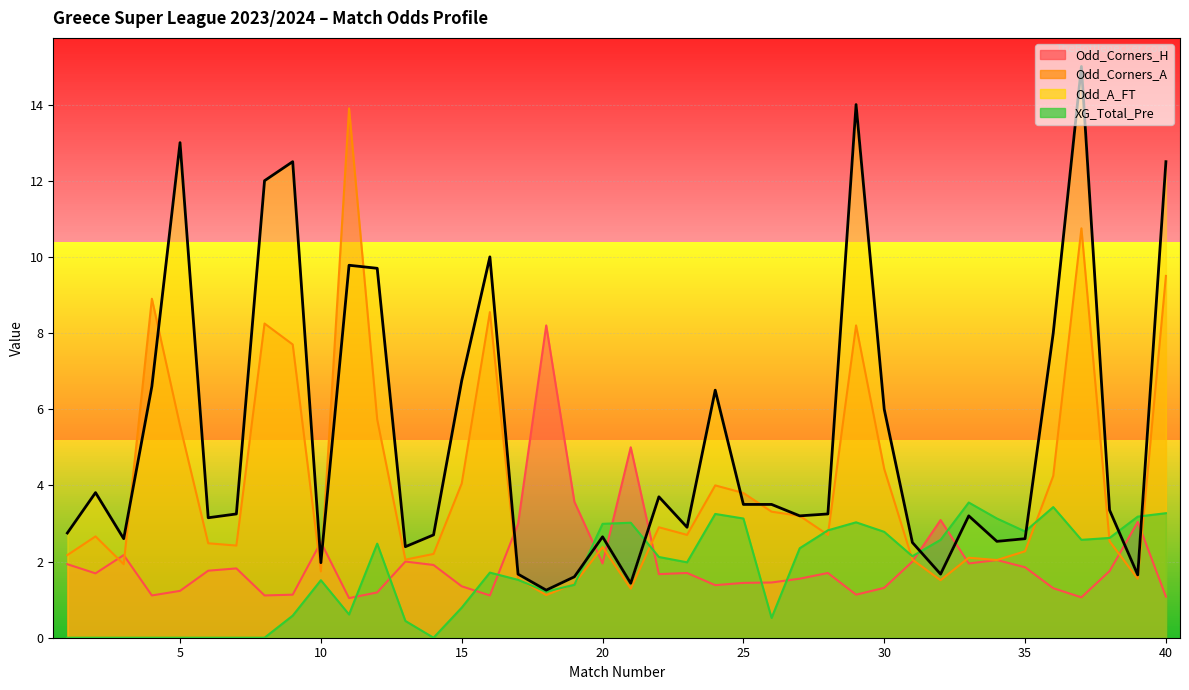

Reading left to right, what are all the values shown in this chart?

Odd_Corners_H: 1.9	1.7	2.2	1.1	1.2	1.8	1.8	1.1	1.1	2.5	1.0	1.2	2.0	1.9	1.4	1.1	3.0	8.2	3.6	1.9	5.0	1.7	1.7	1.4	1.4	1.4	1.6	1.7	1.1	1.3	2.0	3.1	1.9	2.0	1.9	1.3	1.1	1.8	3.0	1.1
Odd_Corners_A: 2.2	2.7	1.9	8.9	5.6	2.5	2.4	8.2	7.7	1.7	13.9	5.7	2.0	2.2	4.0	8.6	1.6	1.1	1.4	2.4	1.3	2.9	2.7	4.0	3.8	3.3	3.2	2.7	8.2	4.4	2.0	1.5	2.1	2.0	2.3	4.2	10.8	2.5	1.6	9.5
Odd_A_FT: 2.8	3.8	2.6	6.6	13.0	3.1	3.2	12.0	12.5	2.0	9.8	9.7	2.4	2.7	6.8	10.0	1.7	1.2	1.6	2.6	1.4	3.7	2.9	6.5	3.5	3.5	3.2	3.2	14.0	6.0	2.5	1.7	3.2	2.5	2.6	8.0	15.0	3.4	1.6	12.5
XG_Total_Pre: 0.0	0.0	0.0	0.0	0.0	0.0	0.0	0.0	0.6	1.5	0.6	2.5	0.4	0.0	0.8	1.7	1.5	1.2	1.4	3.0	3.0	2.1	2.0	3.2	3.1	0.5	2.4	2.8	3.0	2.8	2.1	2.6	3.5	3.1	2.8	3.4	2.6	2.6	3.2	3.3